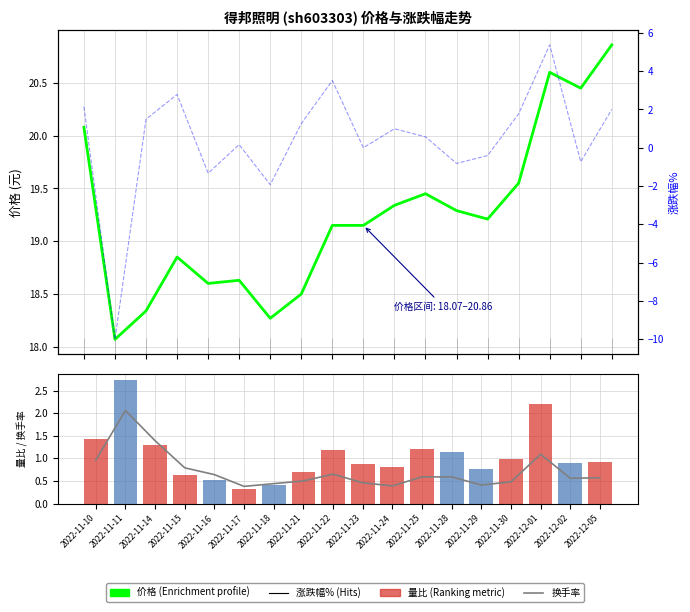

Count the number of data series in this chart.

4